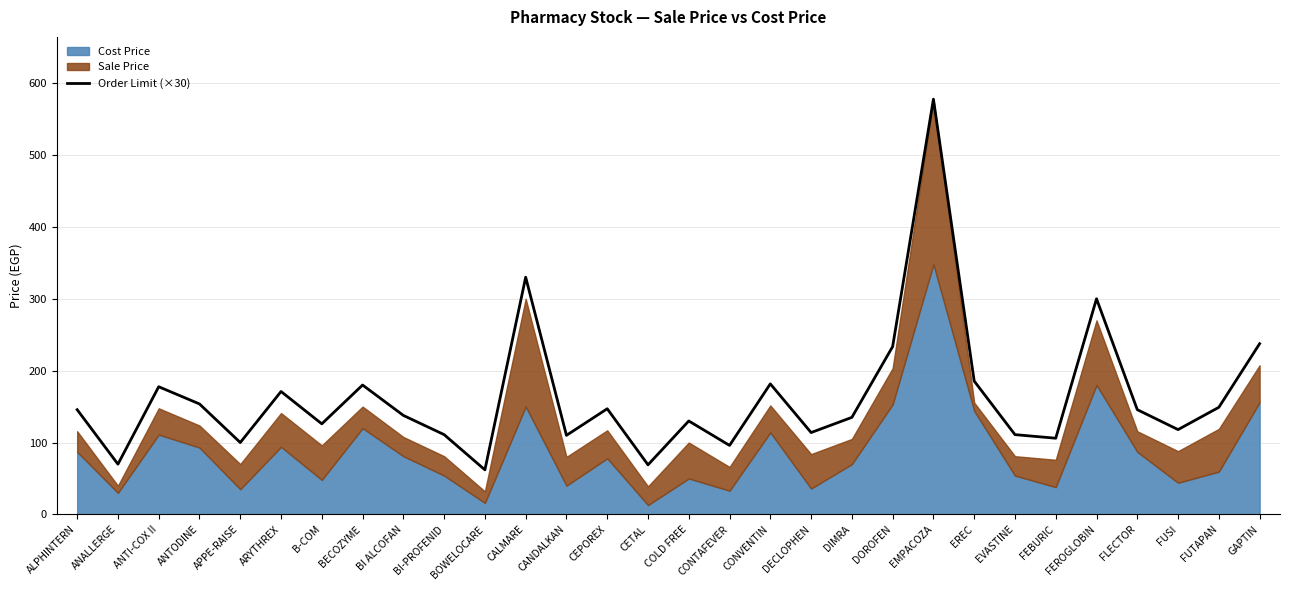

Count the number of values greater than 145.

15